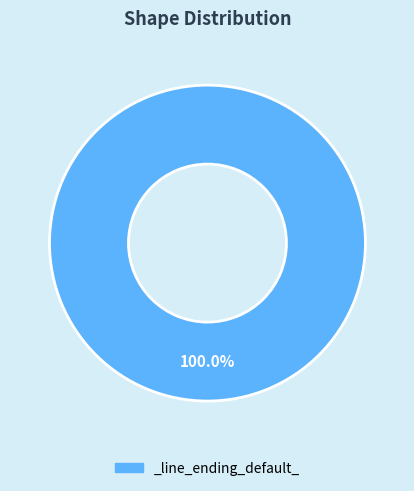

How many segments does this pie chart have?

1